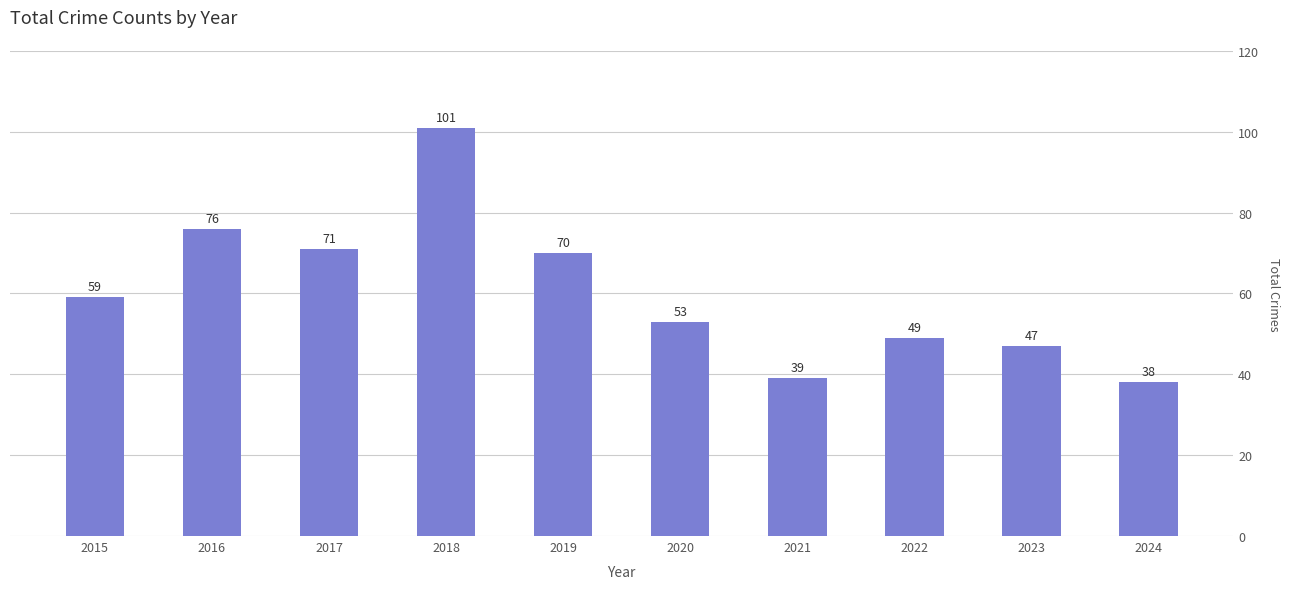

How many data points are less than 59?

5